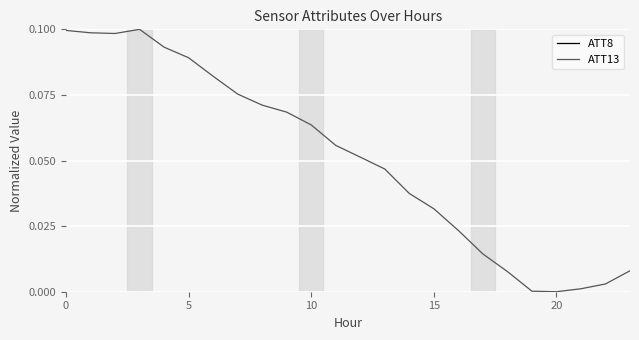

True or false: ATT13 has a value of -0.1 at 20.

False